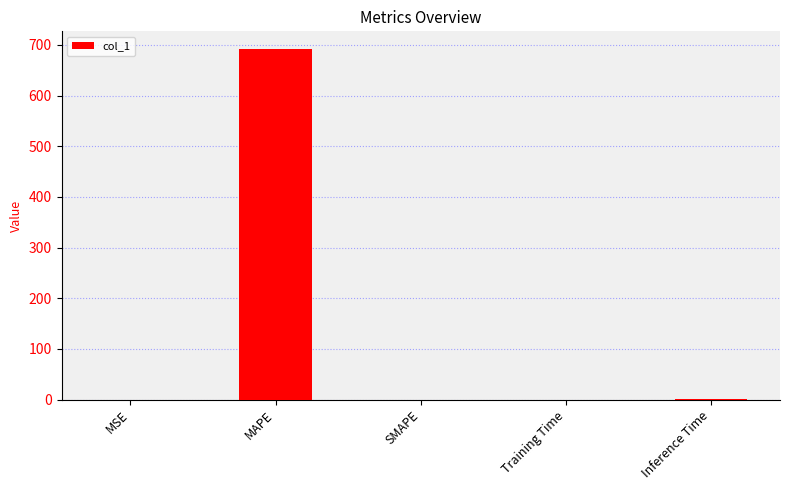

How many categories are shown in the chart?

5